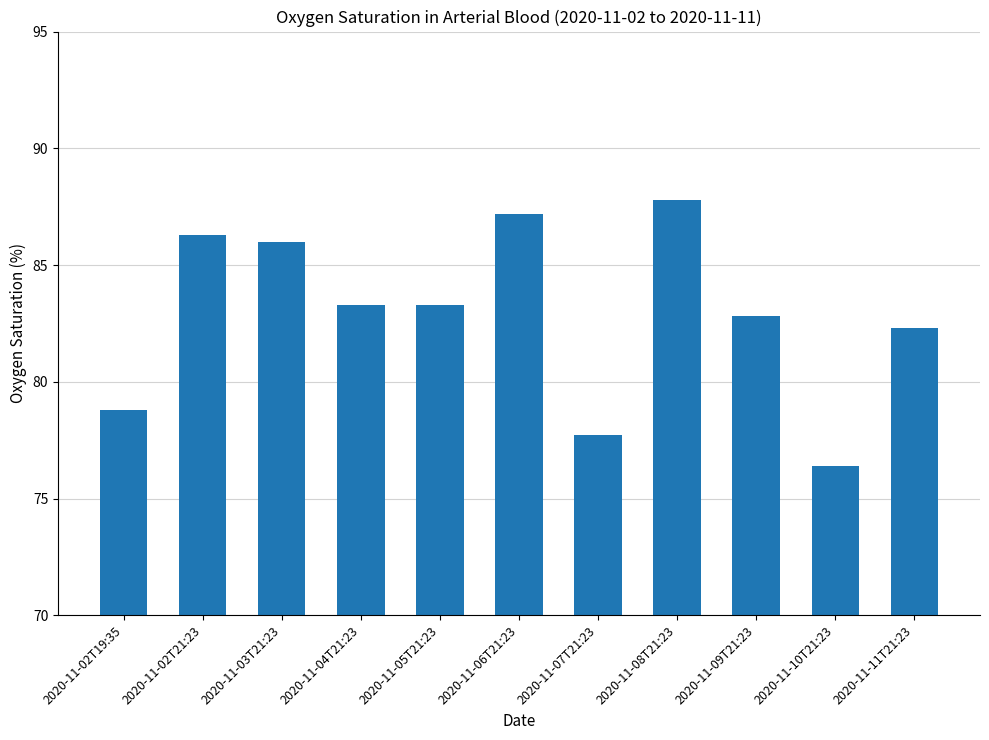

Count the number of data series in this chart.

1